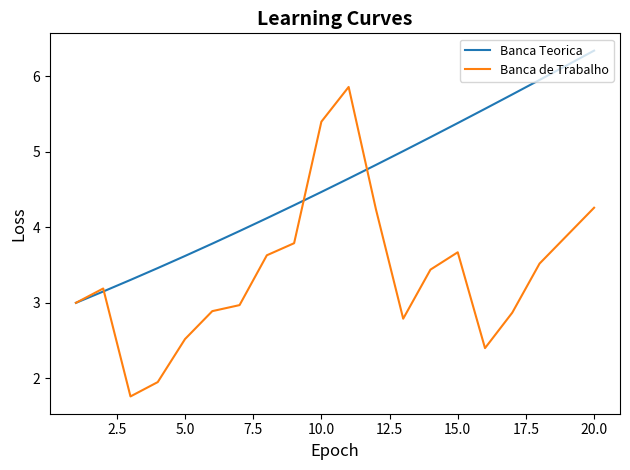

List the series in order of their peak value, highest first.

Banca Teorica, Banca de Trabalho